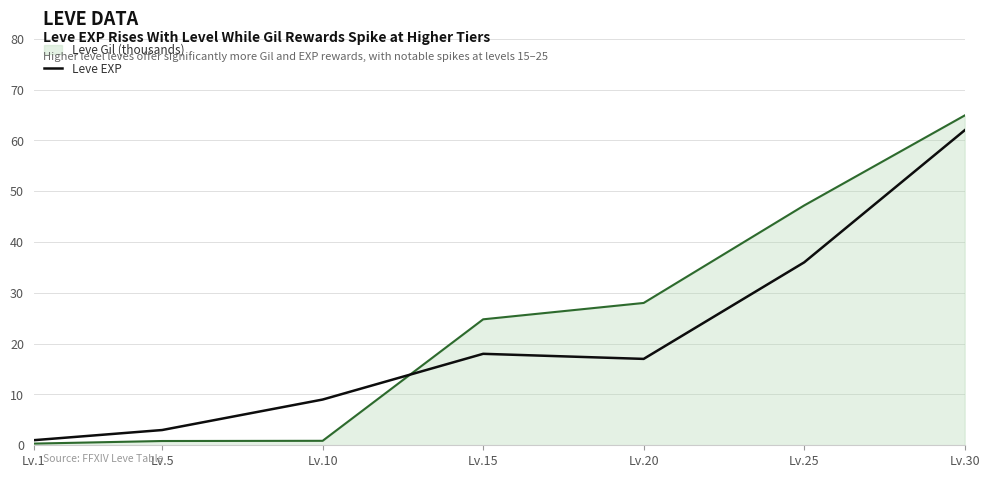

What is the greatest value displayed?

64.9